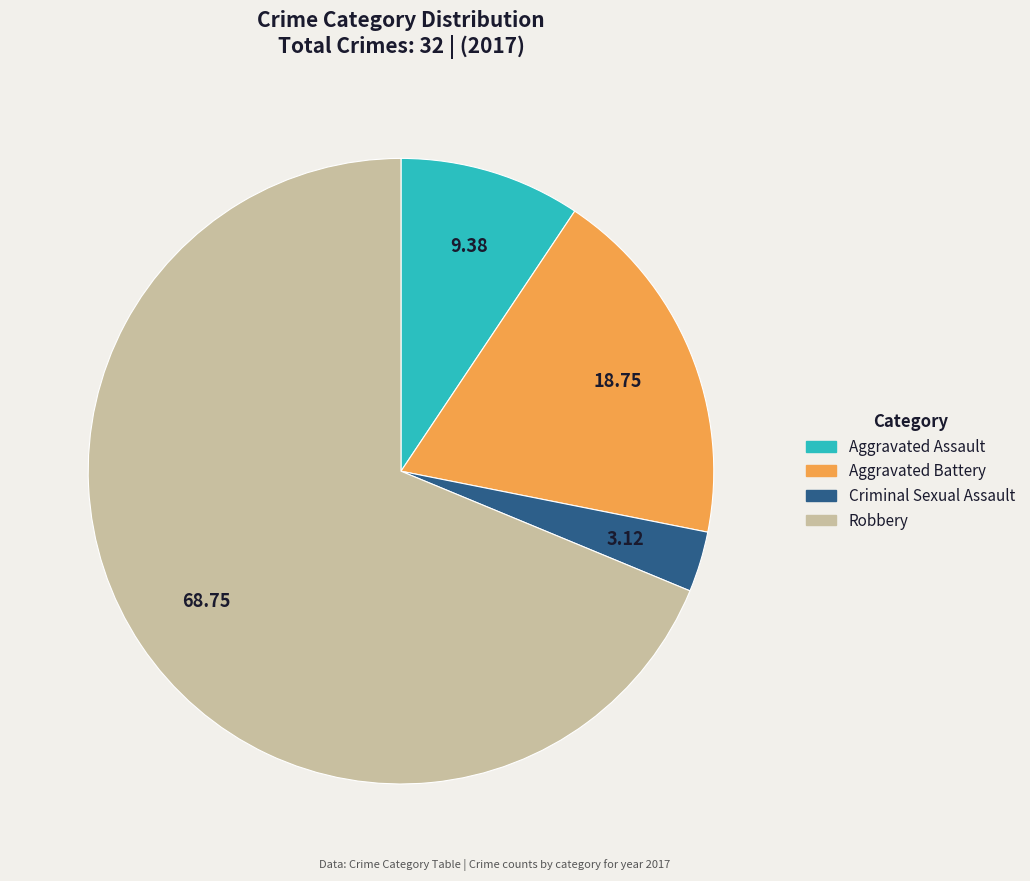

How many slices are in this pie chart?

4